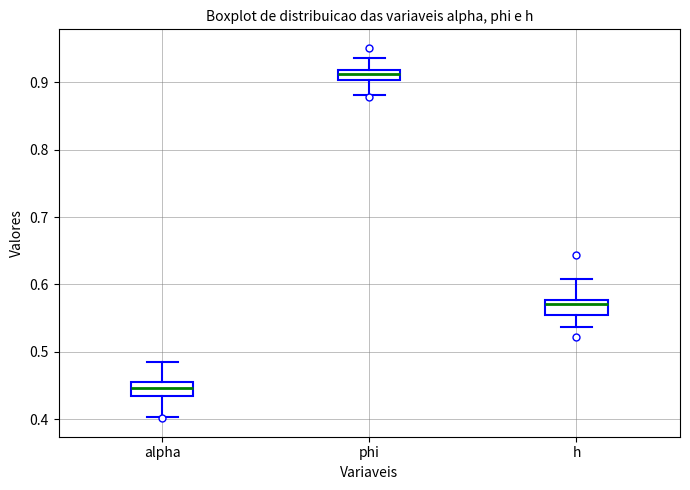

Reading left to right, transcribe this box plot: for each box, give where its median line is, the range the box spans, and where its two whiskers end, as read against the y-axis. The values are not printed on the chart, so give them approximately, as read against the axis.

alpha: median 0.45, box 0.43 to 0.46, whiskers 0.40 to 0.48
phi: median 0.91, box 0.90 to 0.92, whiskers 0.88 to 0.94
h: median 0.57, box 0.56 to 0.58, whiskers 0.54 to 0.61